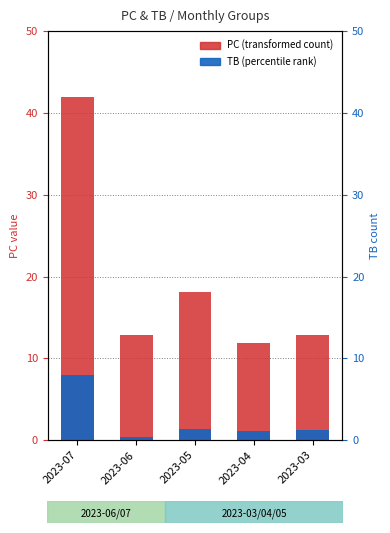

How many series are shown in this chart?

2